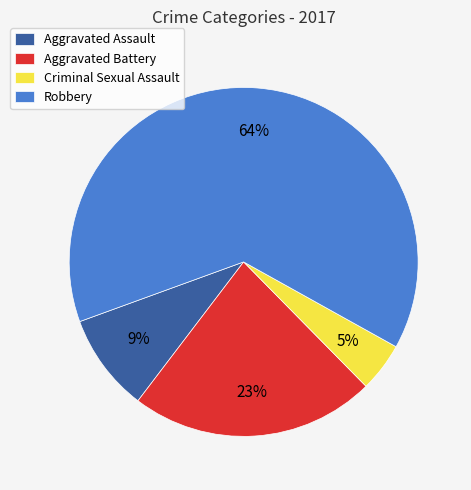

Which category has the smallest portion of the pie?

Criminal Sexual Assault